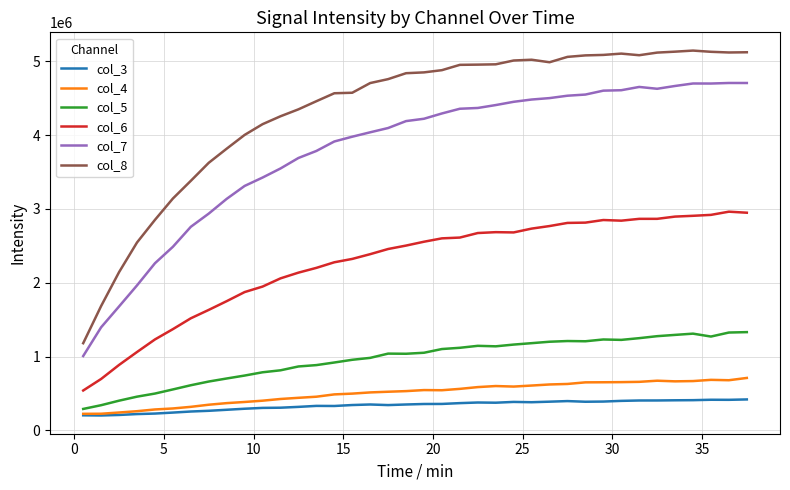

Rank the series by their maximum value, from lowest to highest.

col_3, col_4, col_5, col_6, col_7, col_8